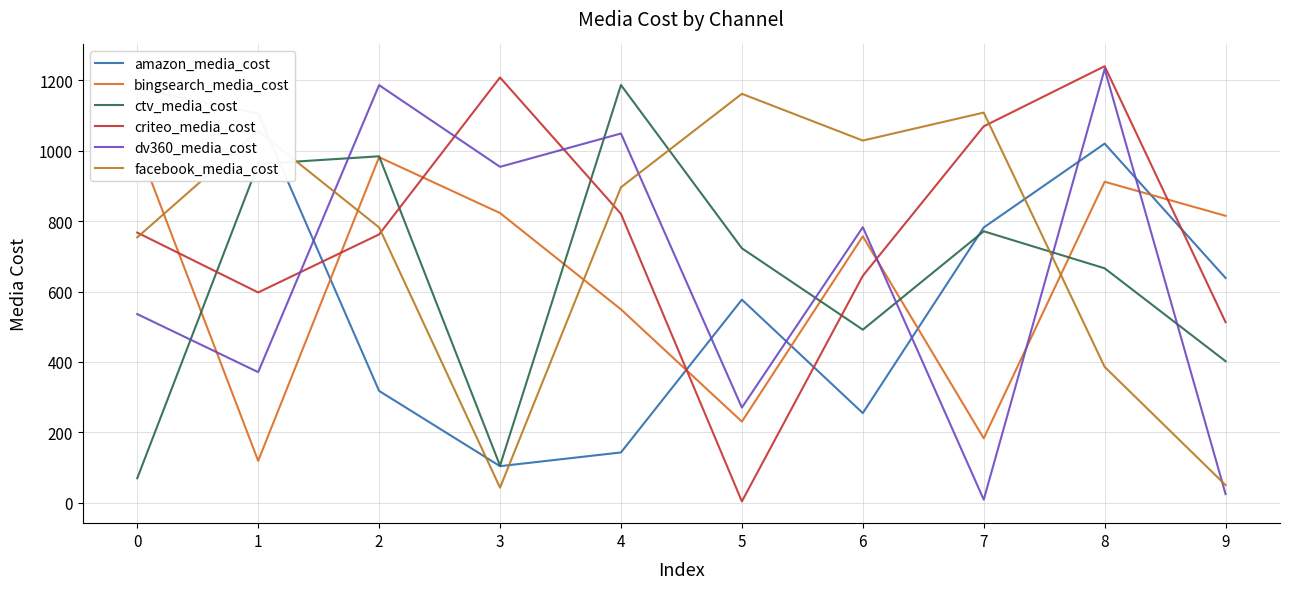

What is the approximate value of facebook_media_cost at 1?

1056.6